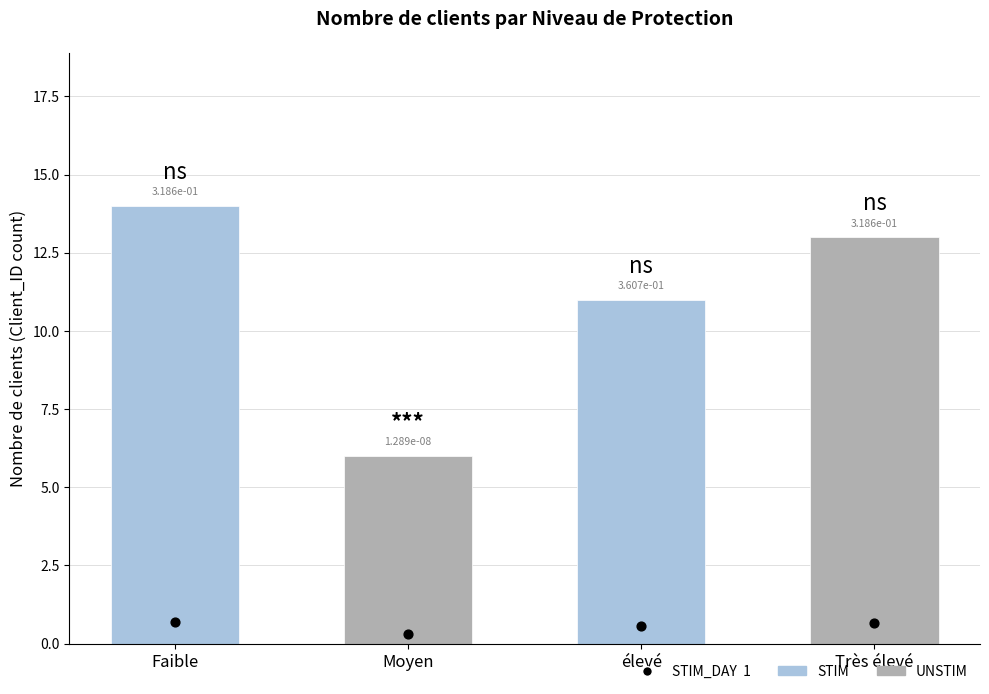

What is the ratio of the value at Moyen to the value at élevé?

0.5